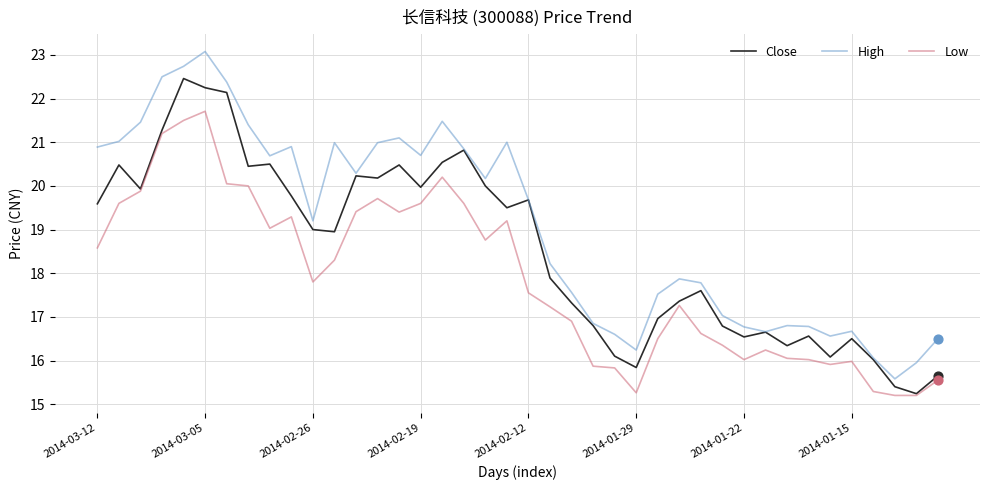

What are all the series names shown in the legend?

Close, High, Low